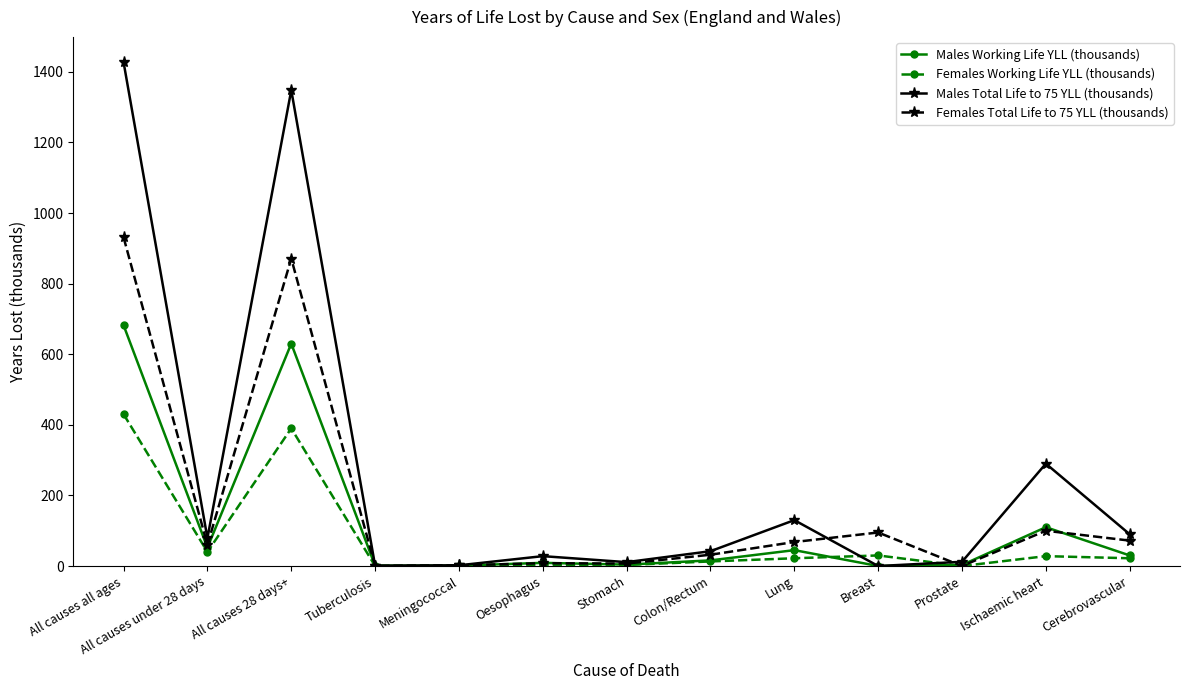

What is the difference between the highest and lowest values at Oesophagus?

26